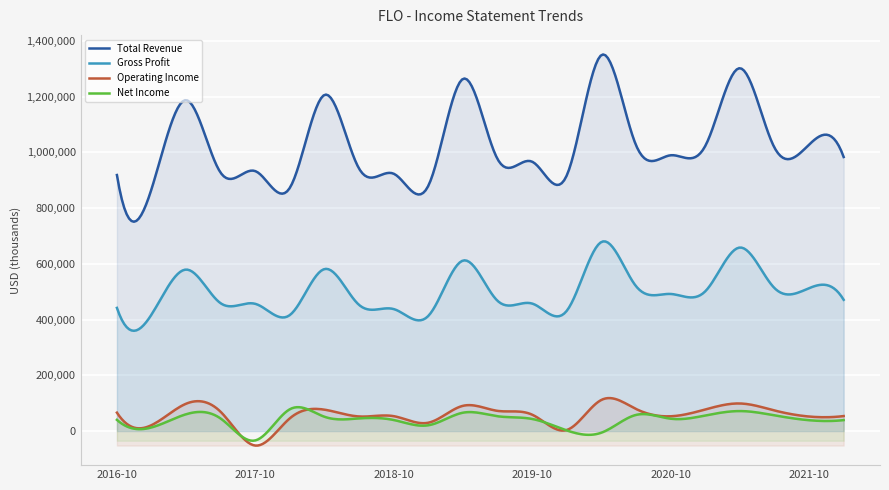

How many categories are shown in the chart?

300